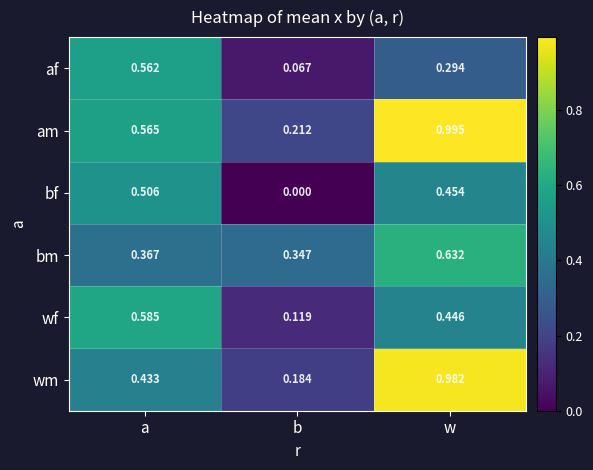

At which category is the sum across all series the highest?

w